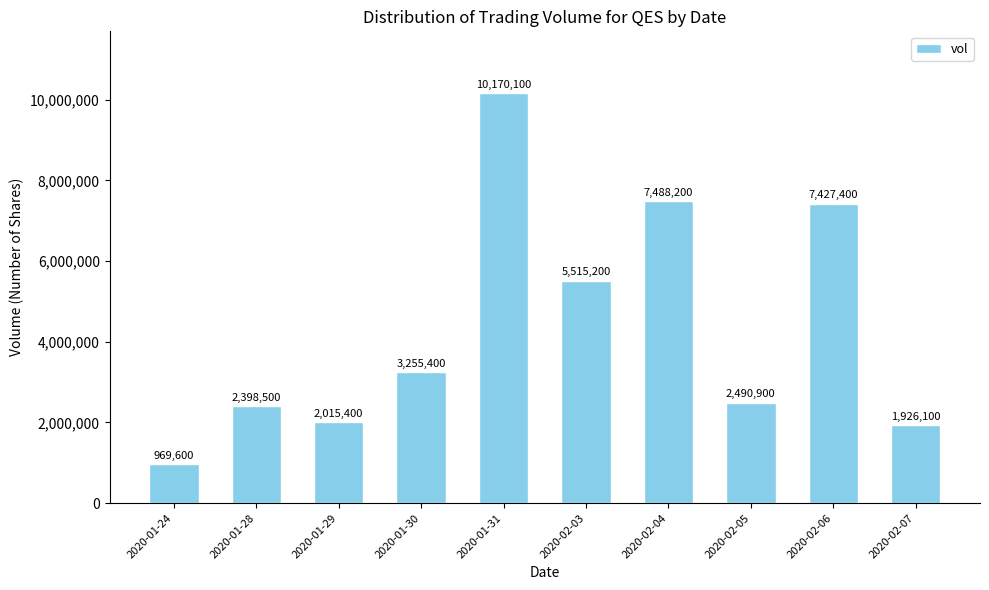

What is the value of the 5th bar from the left?

10170100